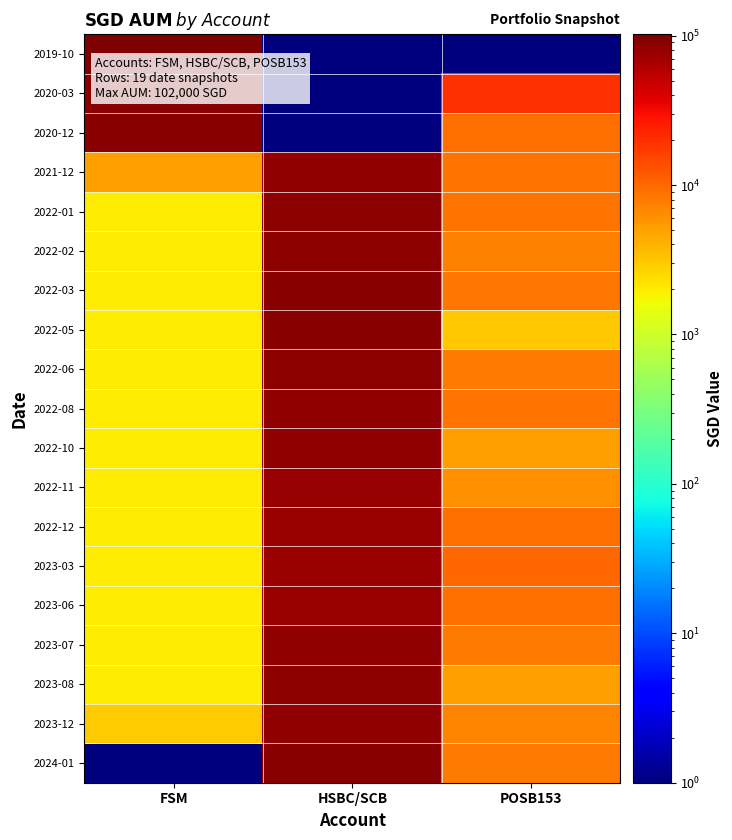

Rank the series at HSBC/SCB from lowest to highest value.

2019-10, 2020-03, 2020-12, 2022-12, 2023-03, 2023-06, 2022-11, 2023-07, 2023-12, 2022-08, 2022-10, 2021-12, 2023-08, 2022-06, 2022-01, 2022-02, 2022-03, 2022-05, 2024-01